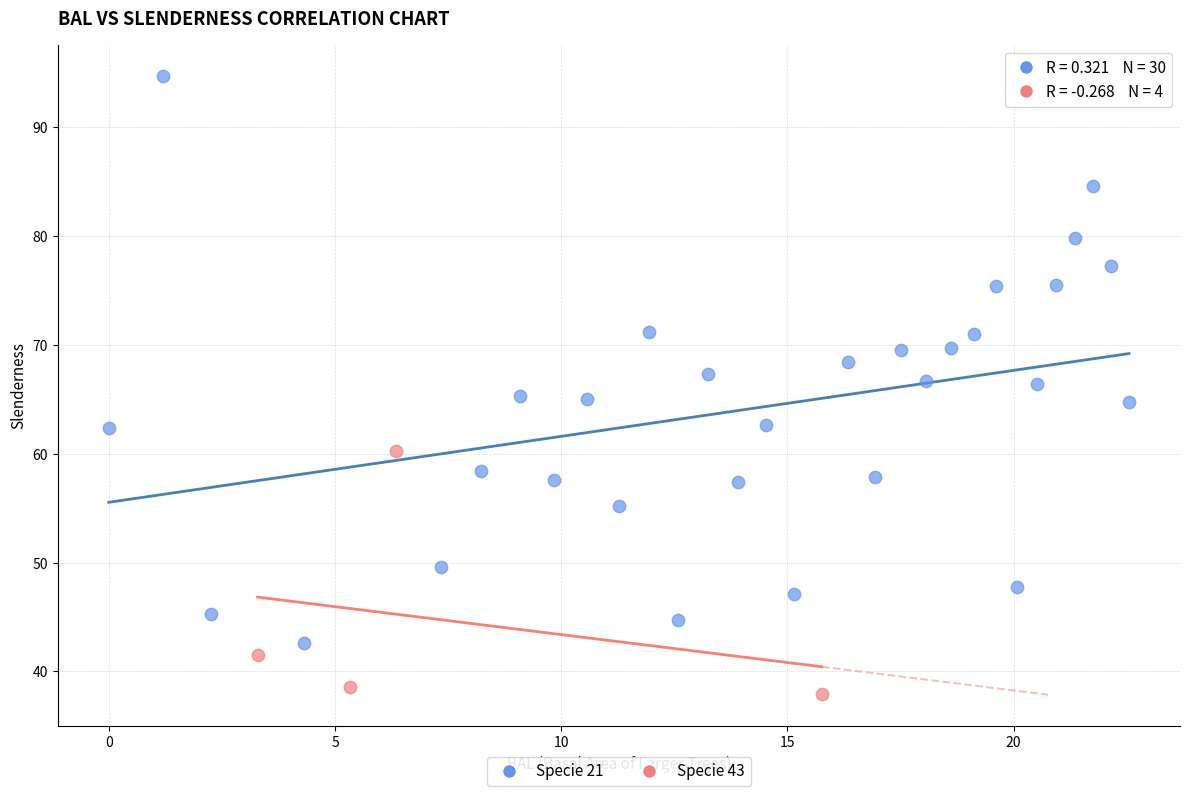

Which series has the largest Y range (max minus min)?

Specie 21